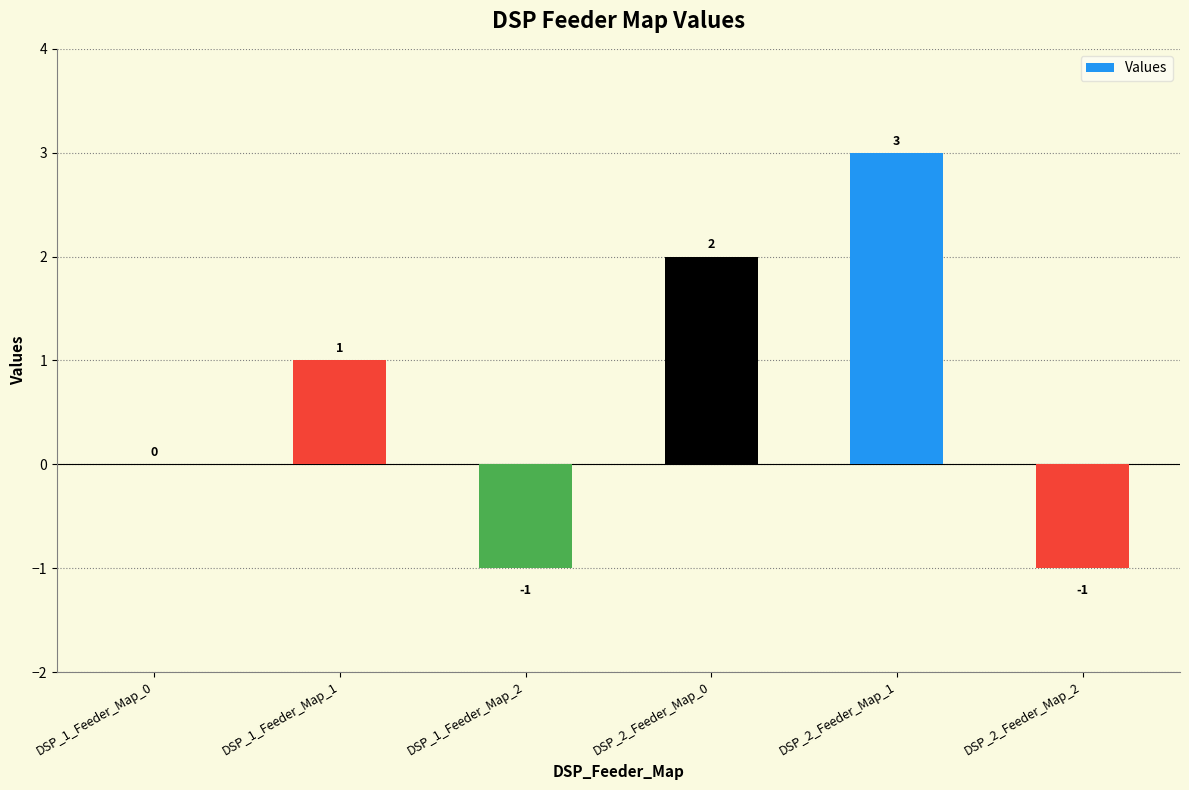

What is the sum of all values?

4